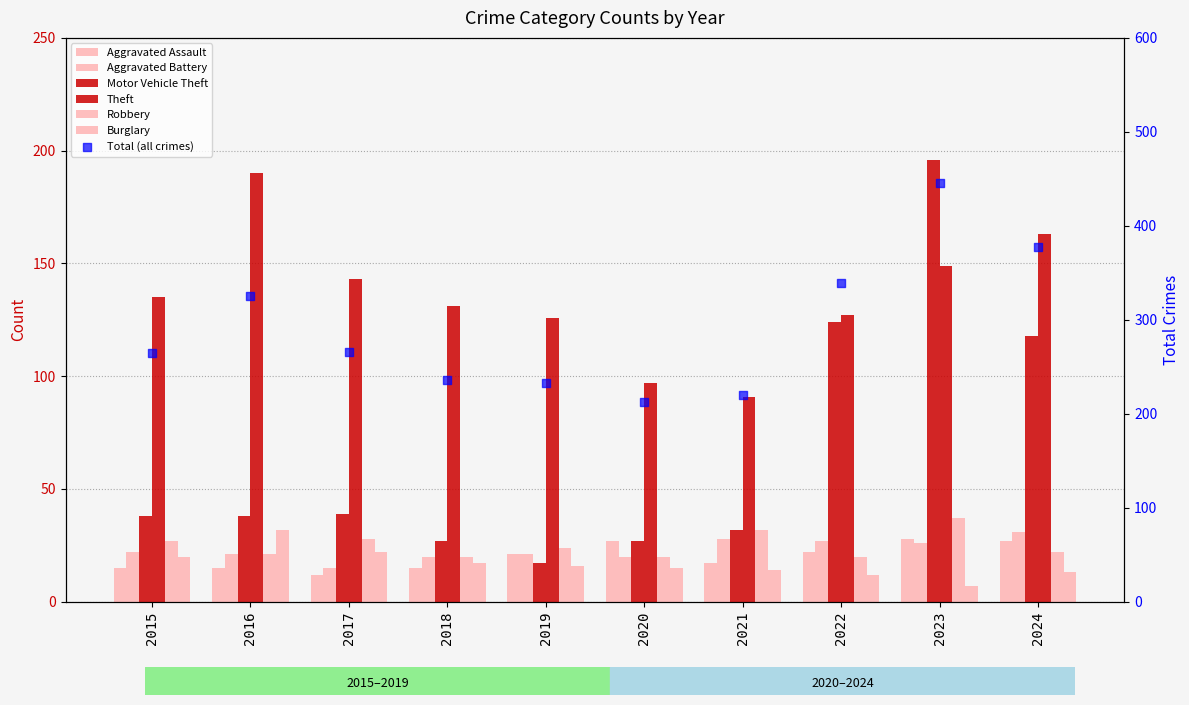

What is the total value across all series at 2022?

332